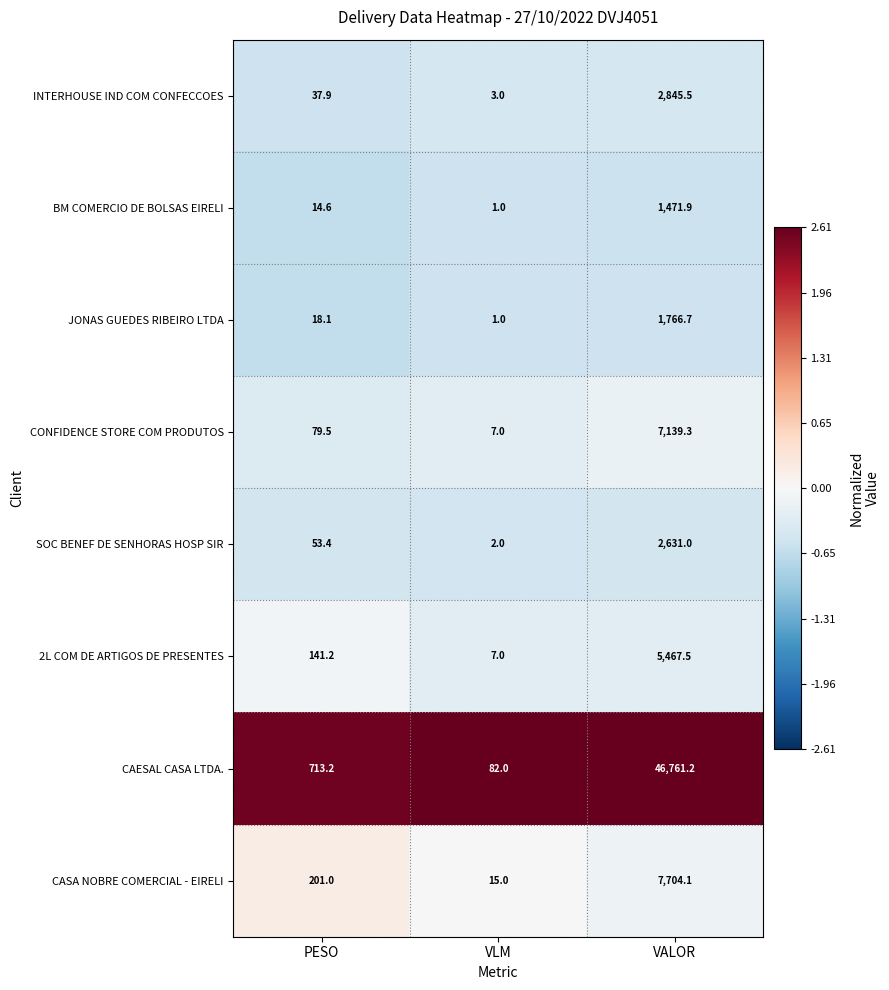

List the labels in order of CAESAL CASA LTDA. value, smallest first.

VLM, PESO, VALOR